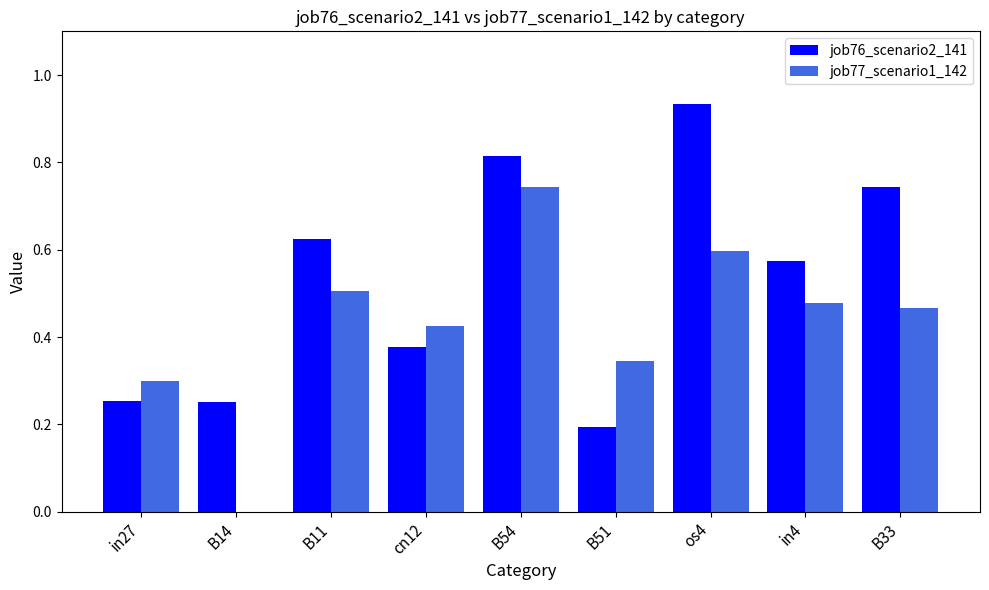

Between B14 and B51, which series saw the biggest shift?

job77_scenario1_142